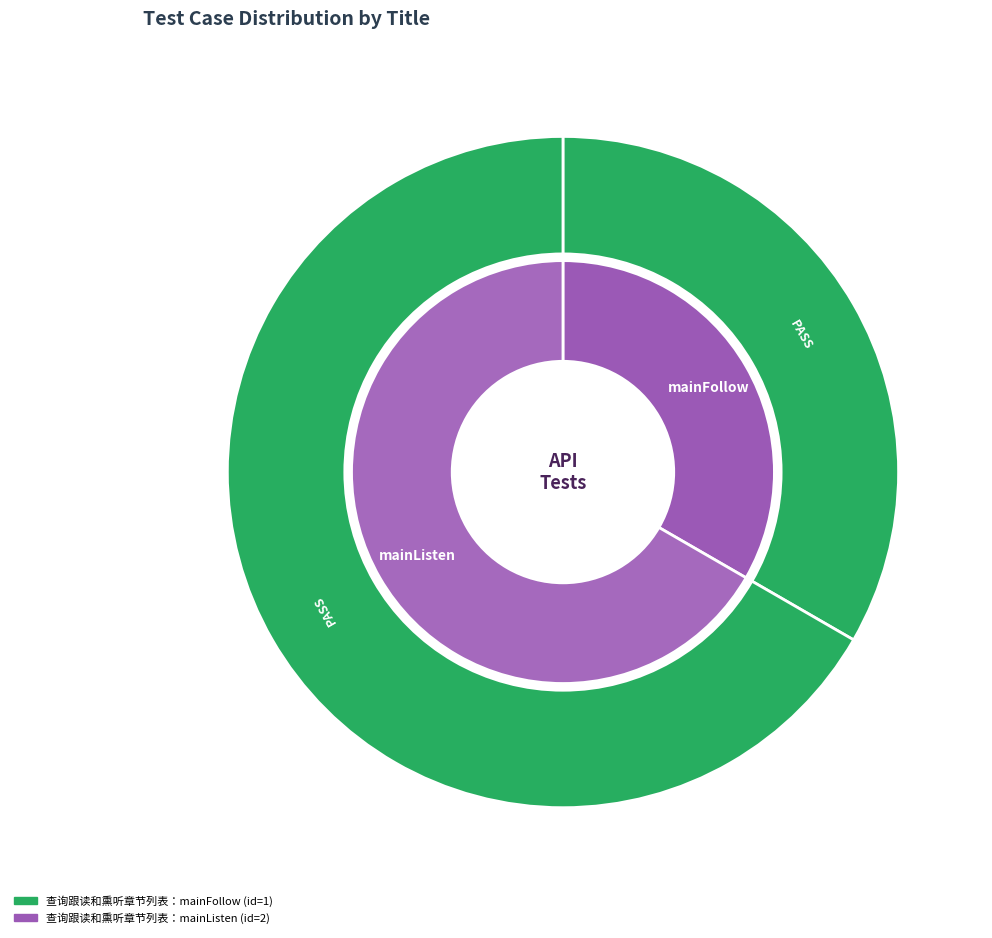

To the nearest percent, what is the combined percentage of 查询跟读和熏听章节列表：mainListen and 查询跟读和熏听章节列表：mainFollow?

100%